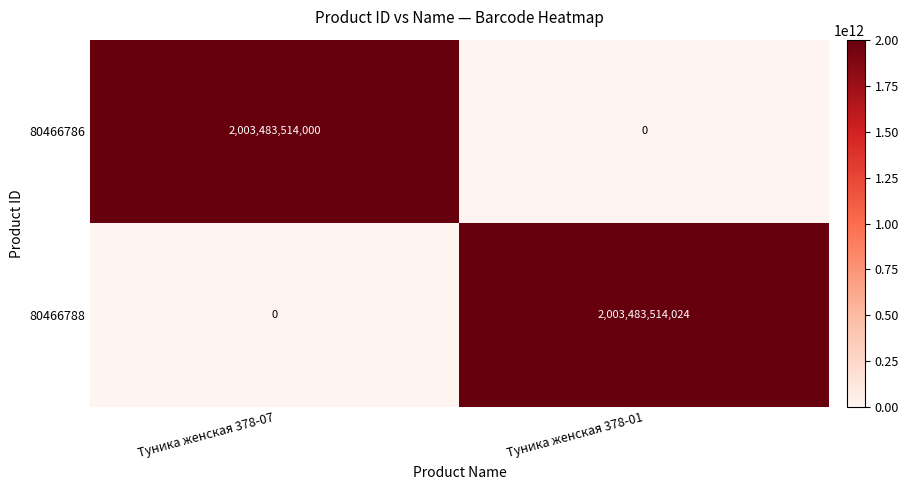

At which category does the chart reach its peak across all series?

Туника женская 378-01